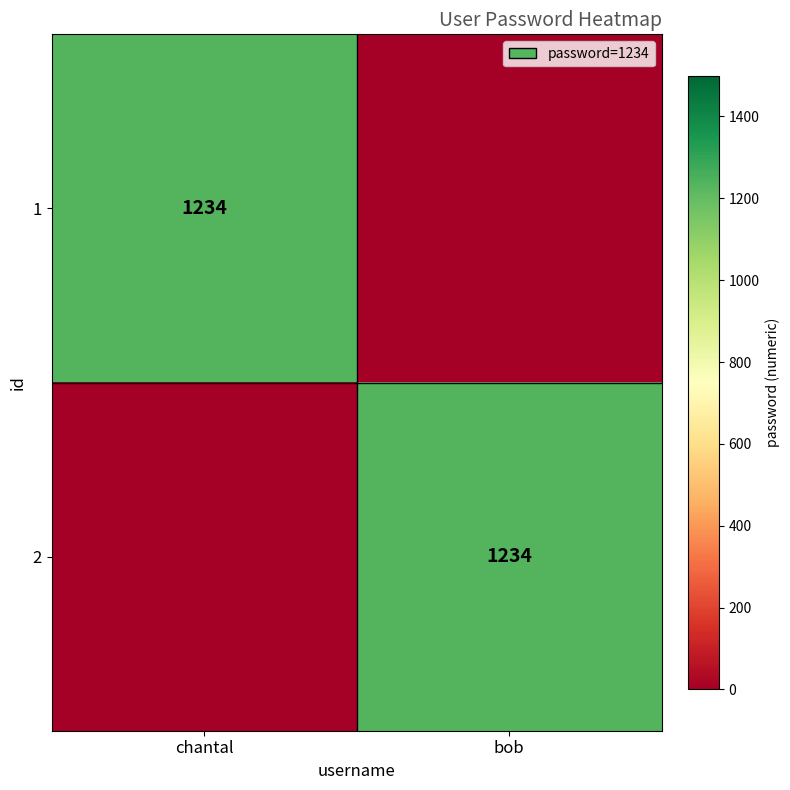

What is the total value across all series at bob?

1234